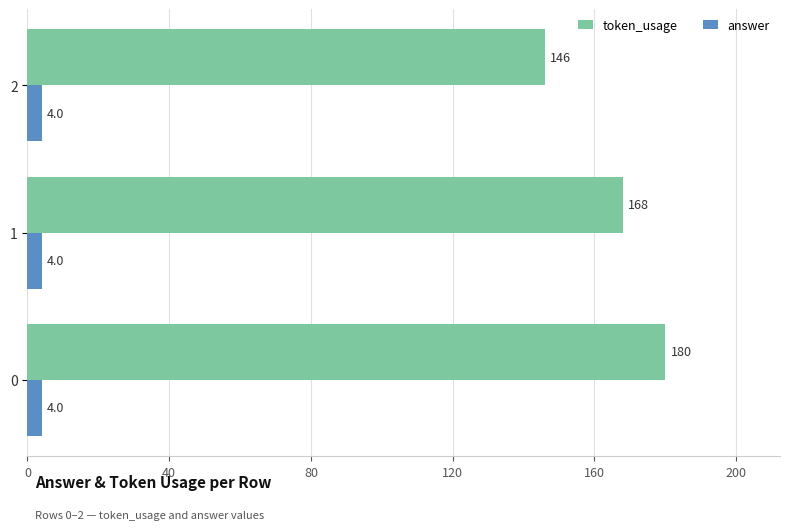

Rank the series at 0 from highest to lowest value.

token_usage, answer